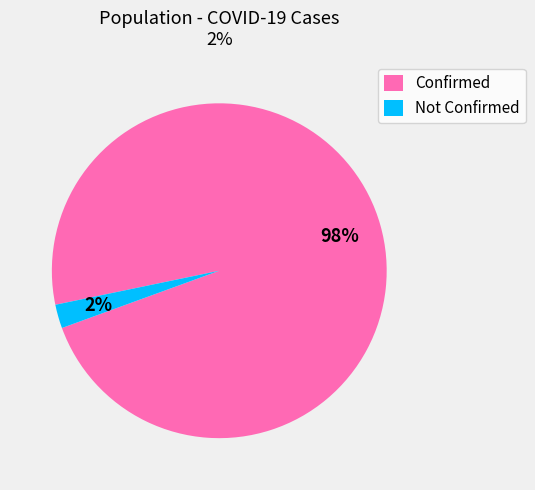

To the nearest percent, what is the combined percentage of Confirmed and Not Confirmed?

100%